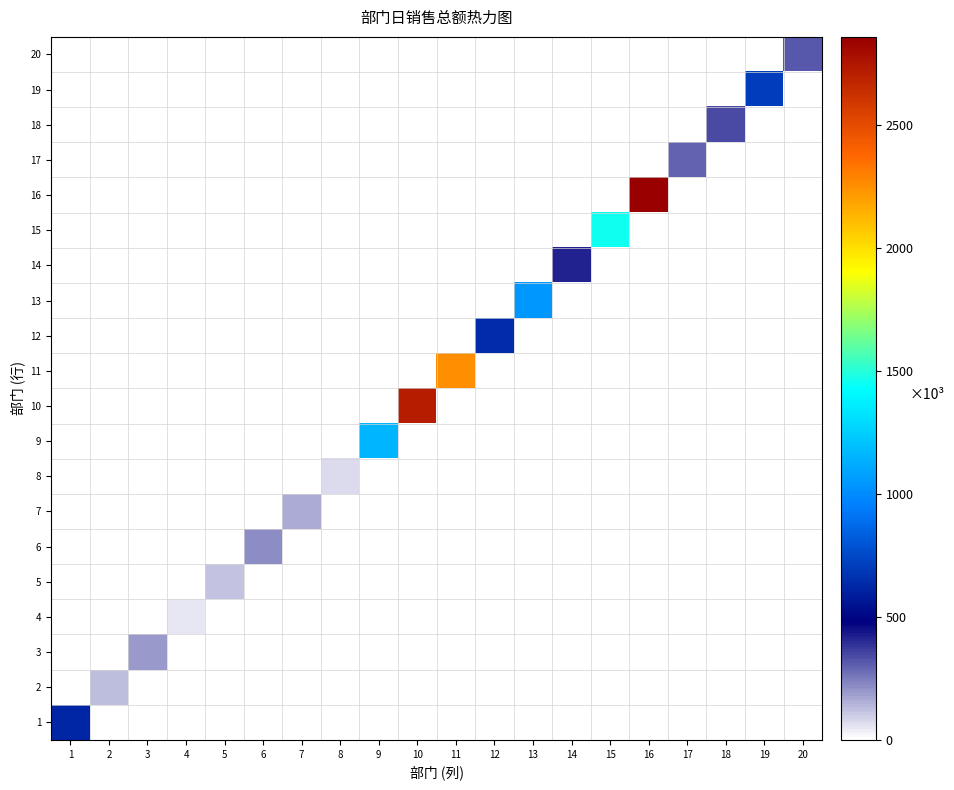

How many series are shown in this chart?

20